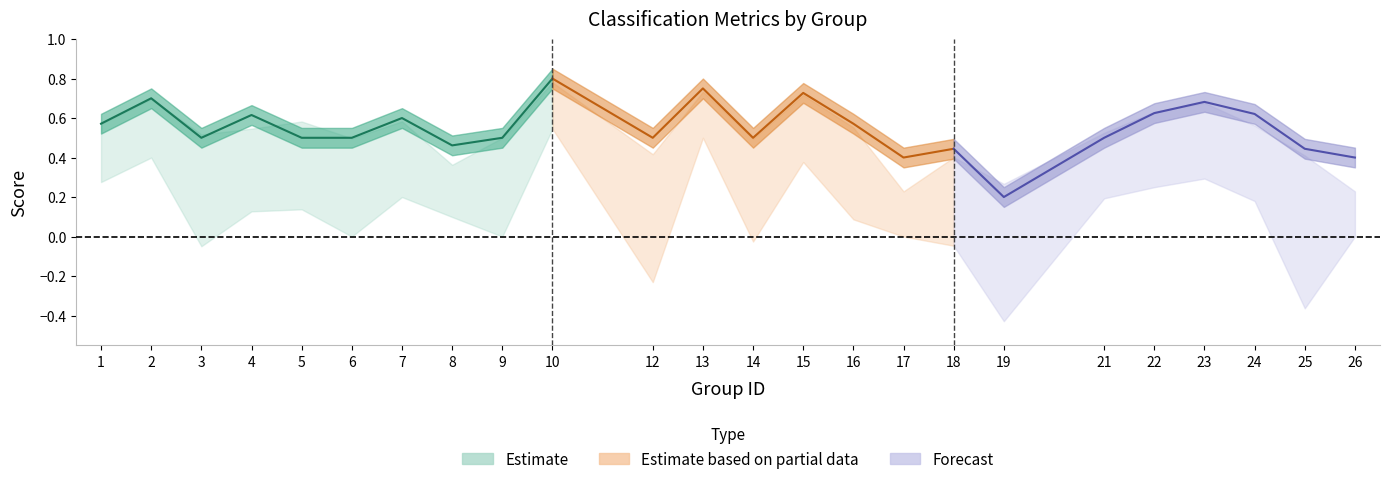

Which category has the highest value across all series?

10